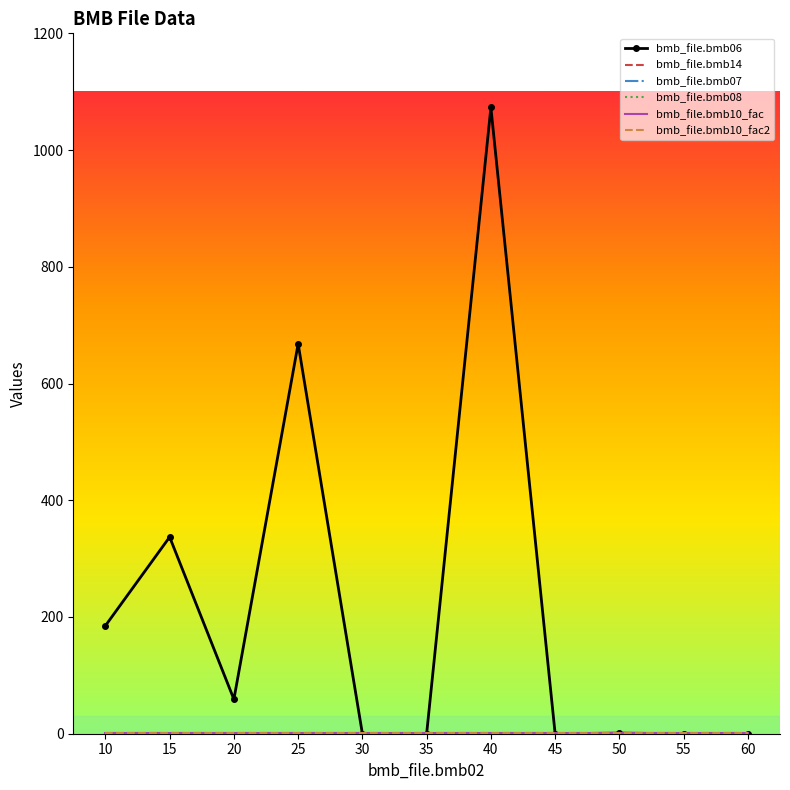

Is the value of bmb_file.bmb10_fac at 40 greater than the value of bmb_file.bmb14 at 35?

No